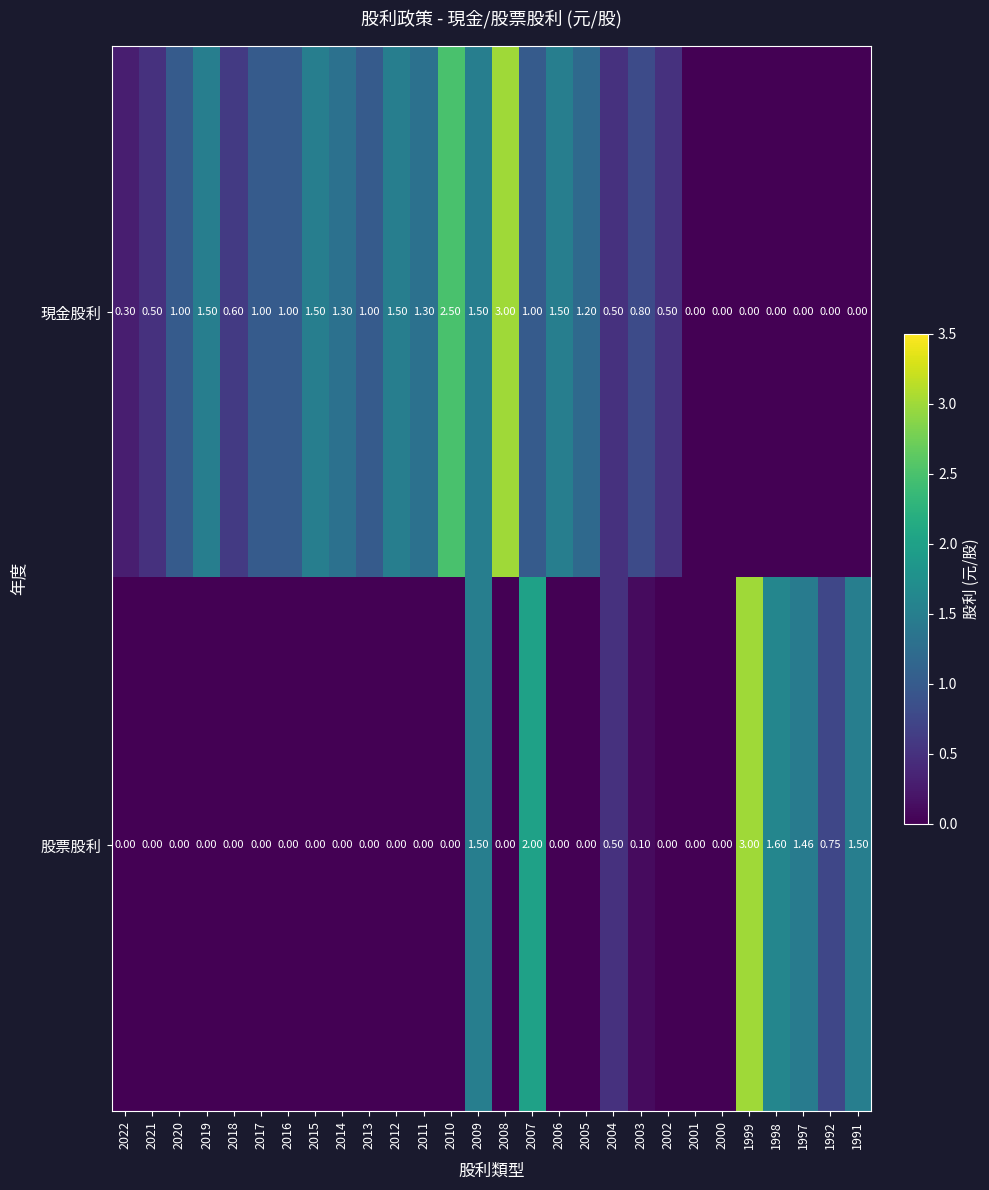

Which series has the largest total across all categories?

現金股利